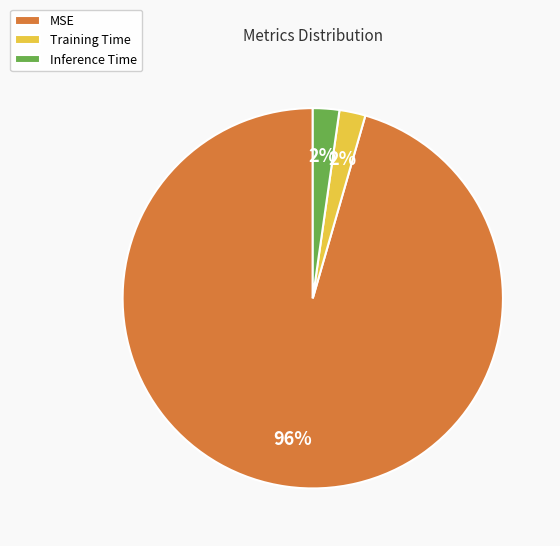

Between Inference Time and MSE, which is larger?

MSE